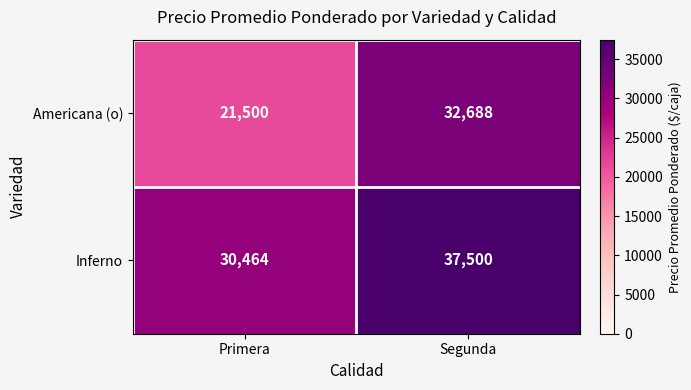

What is the greatest value displayed?

37500